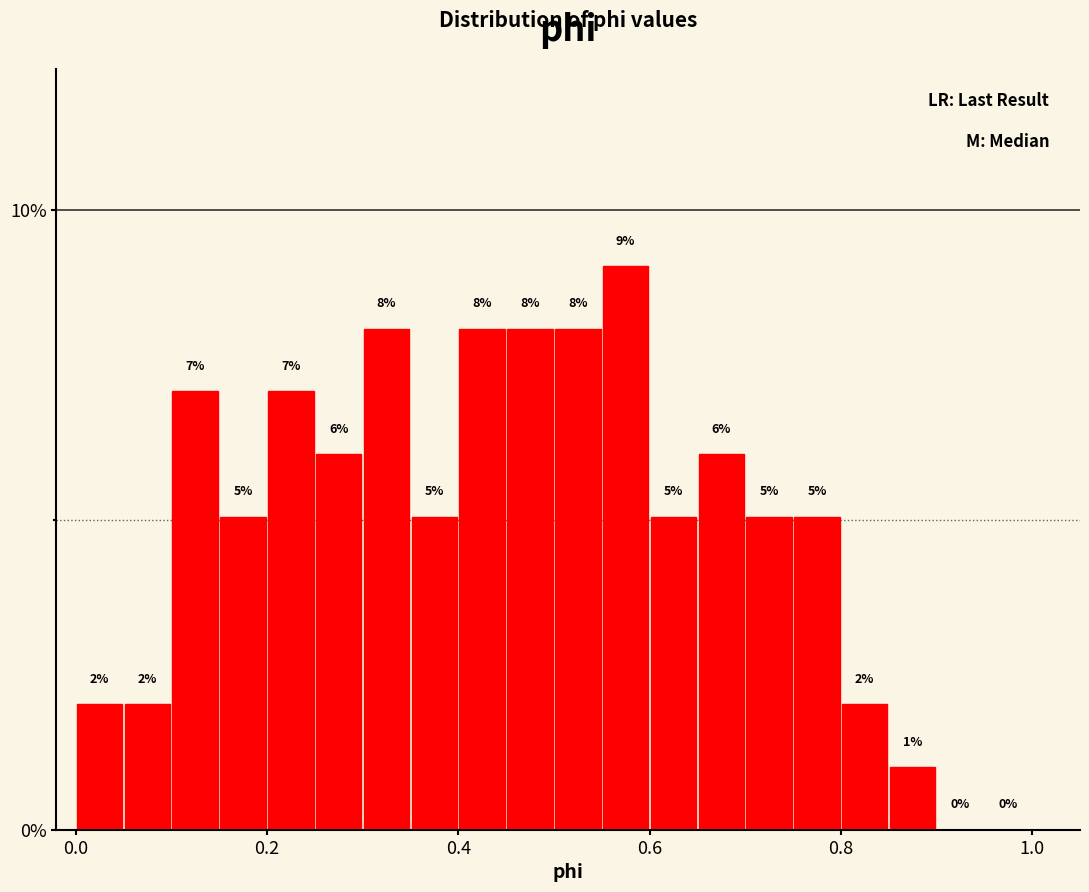

Read against the x-axis, roughly where is the centre of the tallest bar?

0.58